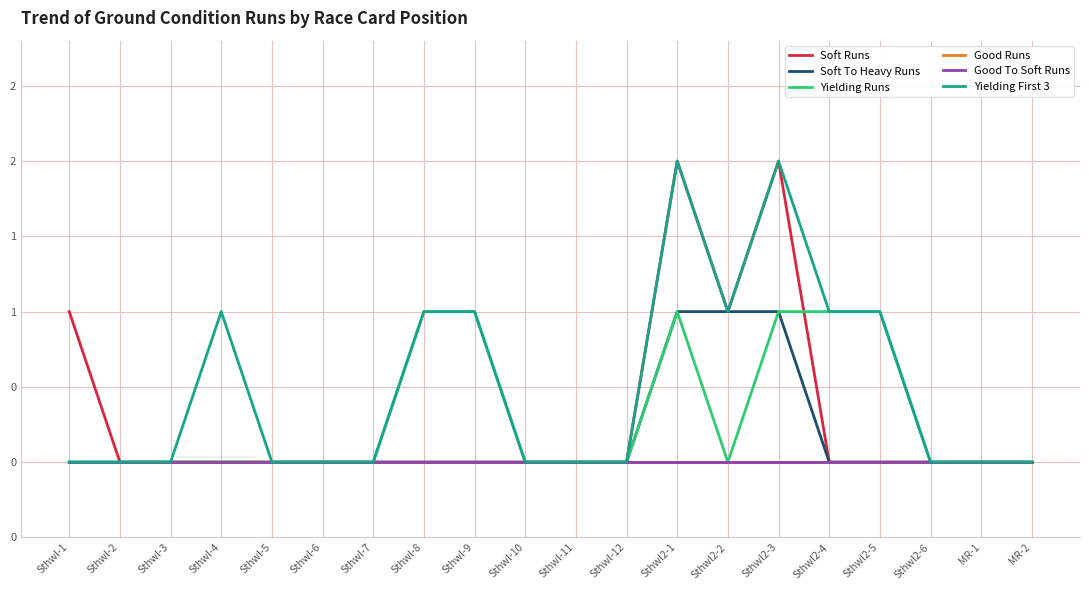

Does the chart have visible grid lines?

Yes